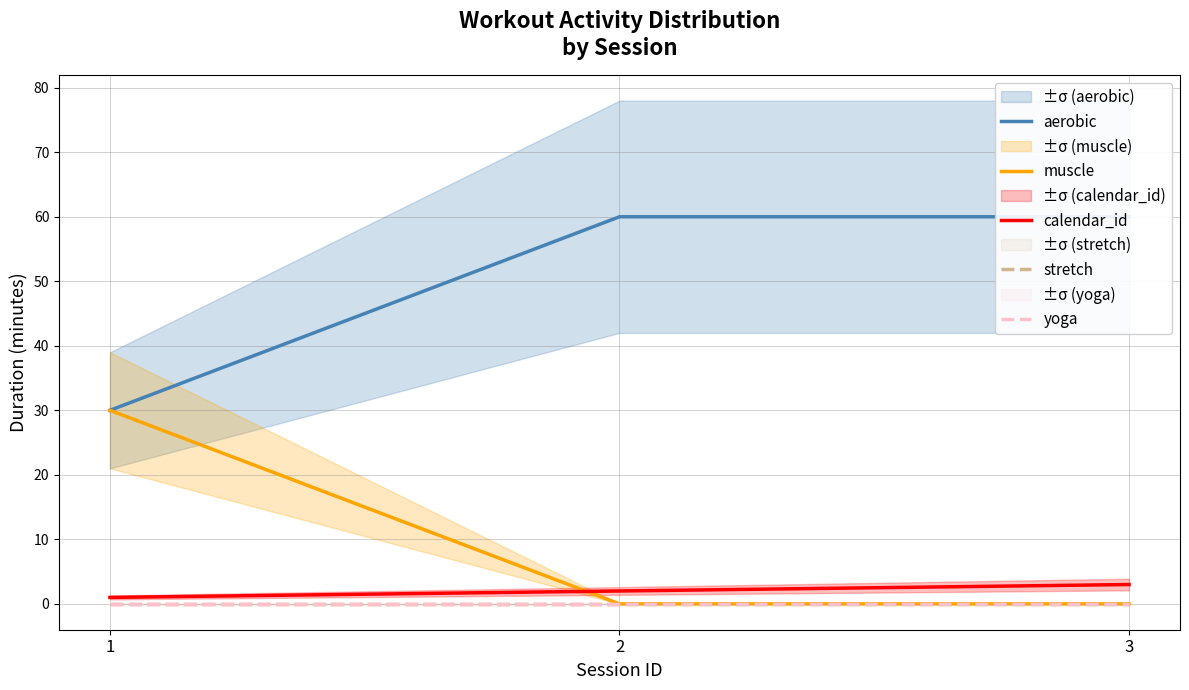

What is the spread (max minus min) of values at 1?

30